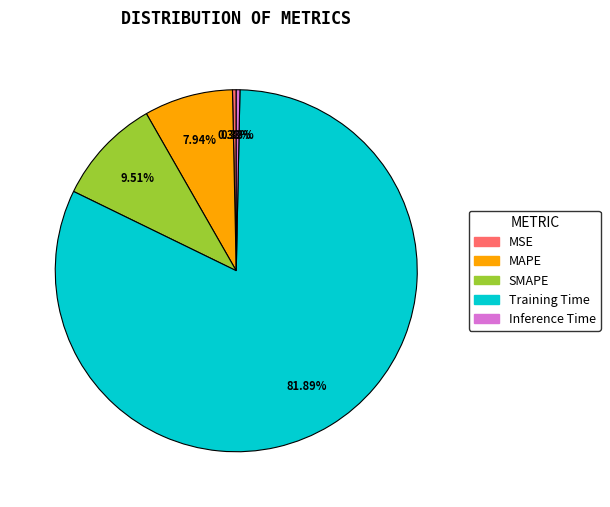

To the nearest percent, what is the combined percentage of Training Time and SMAPE?

91%